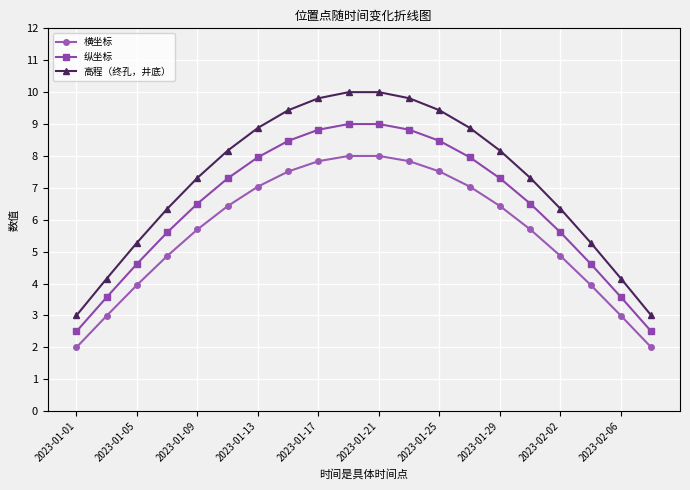

What is the smallest value displayed?

2.0